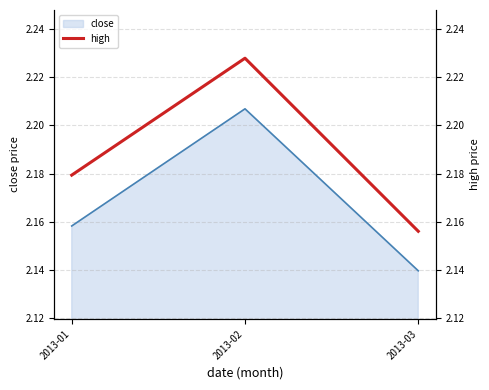

Reading left to right, what are all the values shown in this chart?

2.2	2.2	2.2